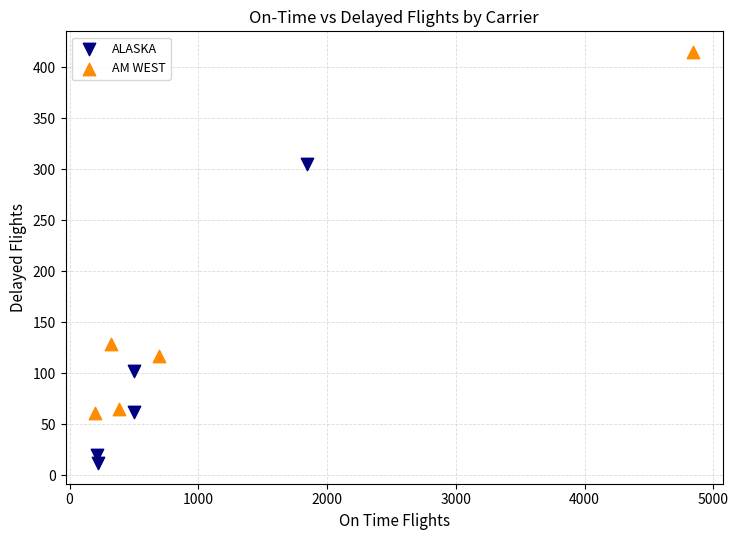

What are all the series names shown in the legend?

ALASKA, AM WEST